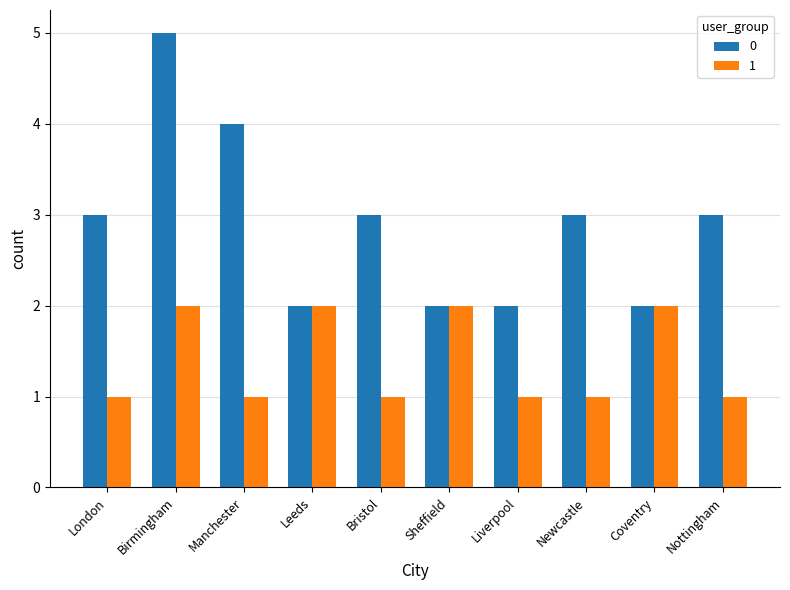

Rank the series by their average value, from lowest to highest.

1, 0